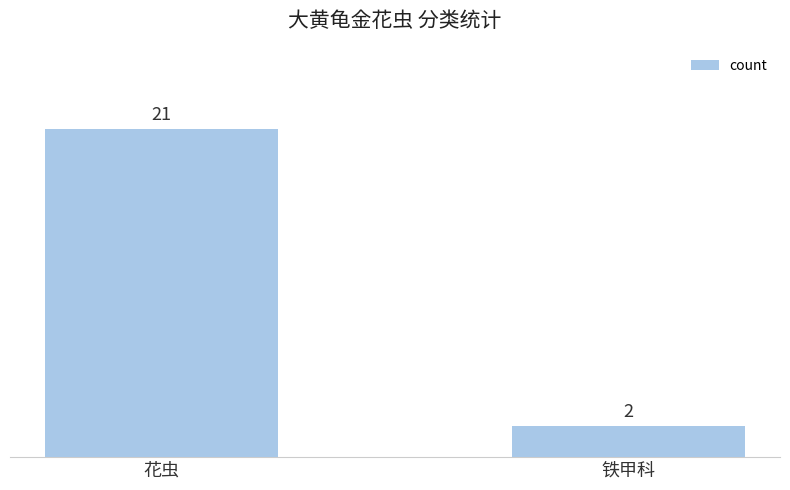

The chart shows a value of 33 at 花虫. True or false?

False